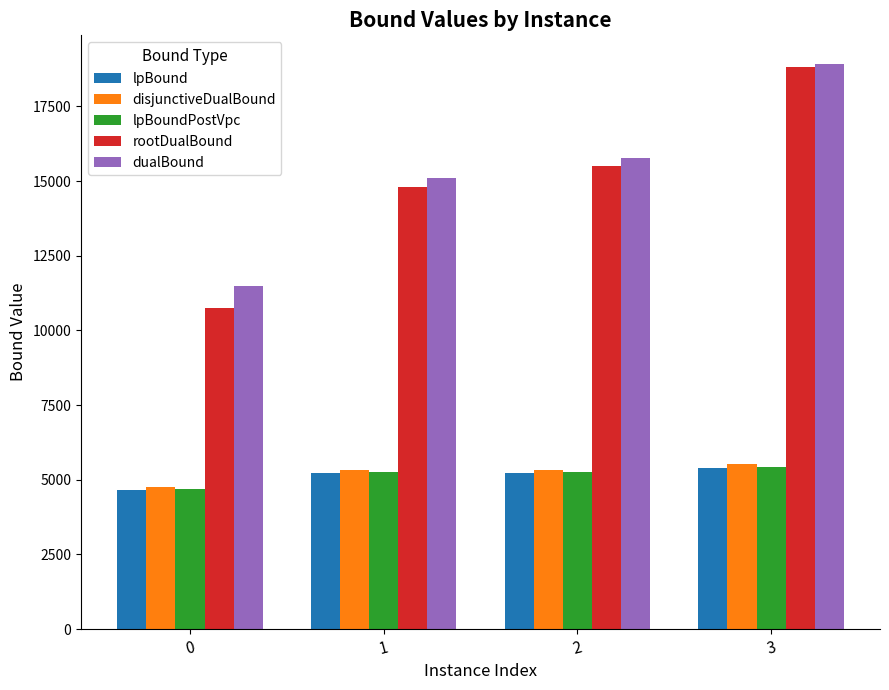

What is the value of the disjunctiveDualBound bar at the 4th from the left?

5517.4